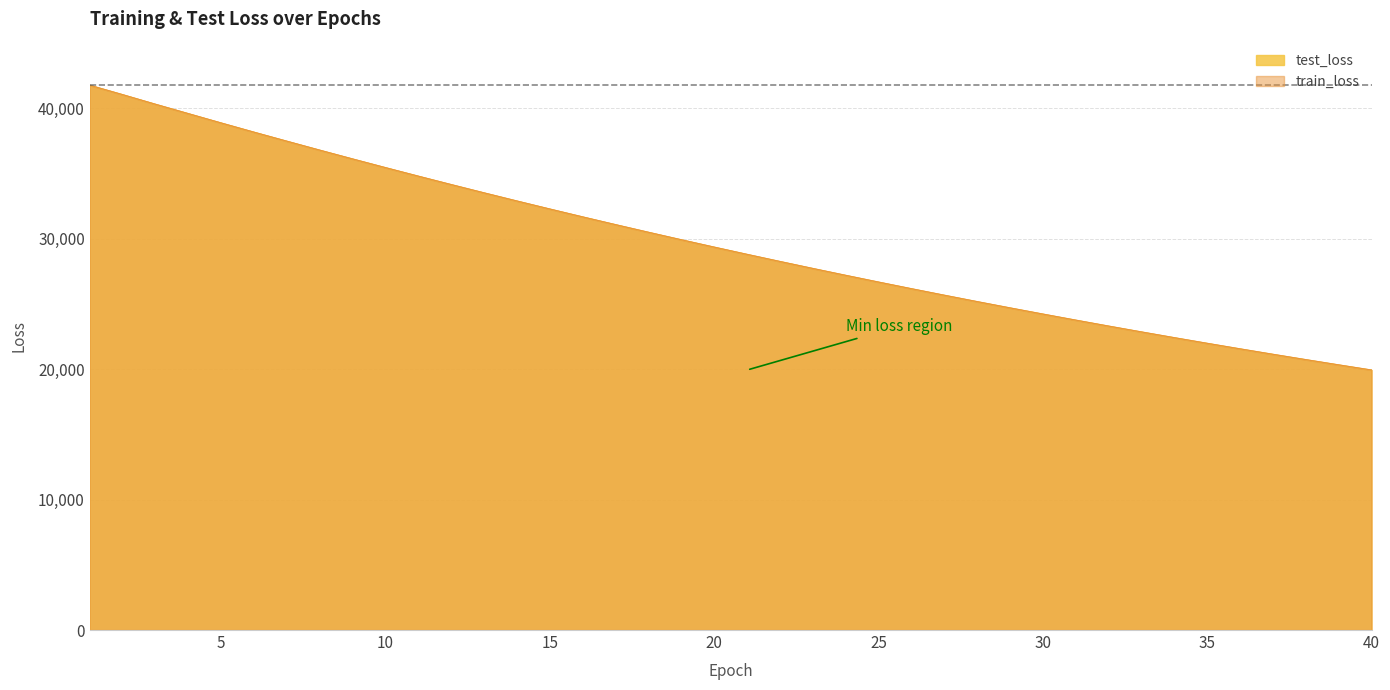

What is the maximum value for test_loss?

41778.1